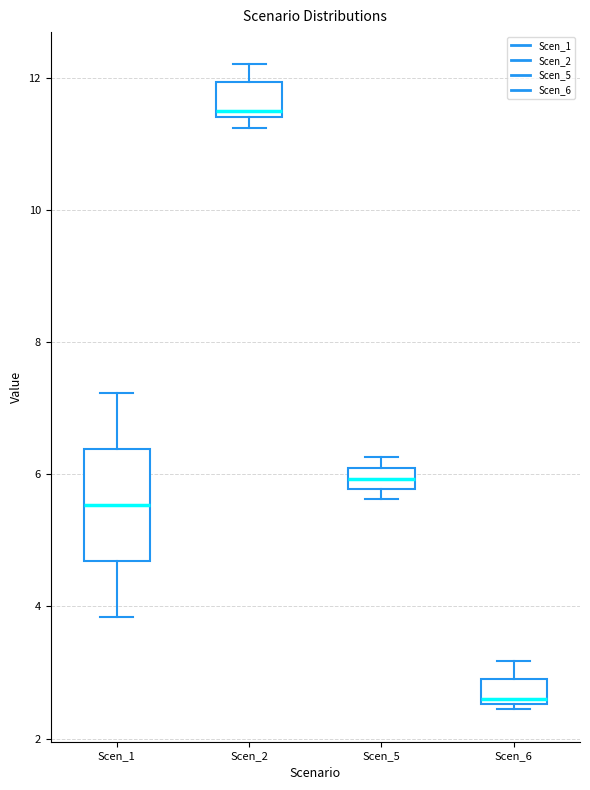

Where is the lower edge of the box for Scen_2 on the y-axis? The values are not printed on the chart, so give them approximately, as read against the axis.

11.4